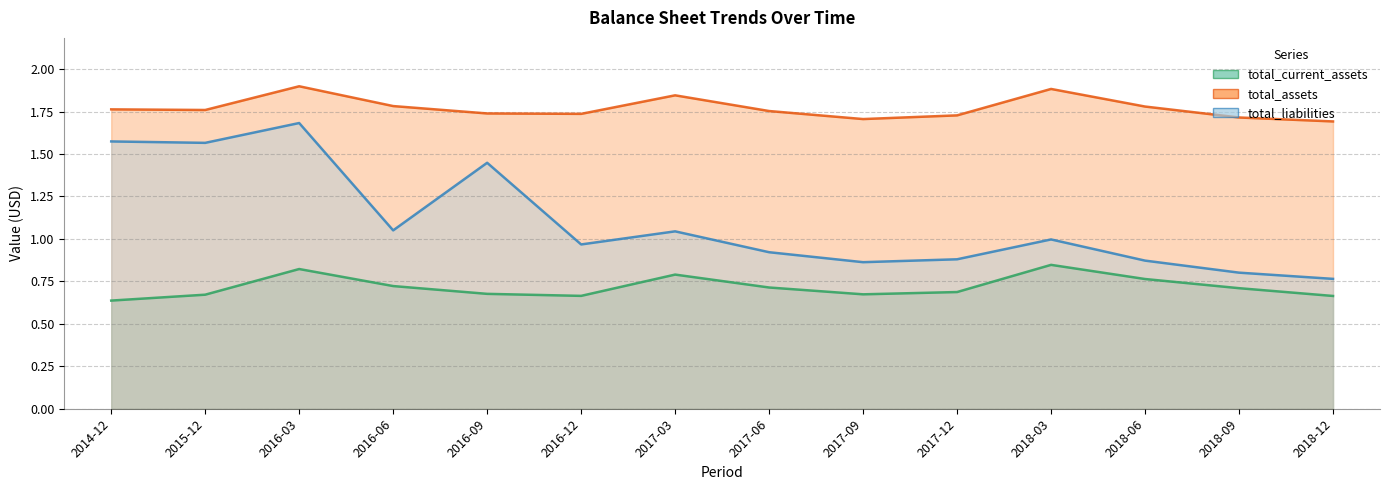

How many interior local valleys does the total_liabilities series have?

4